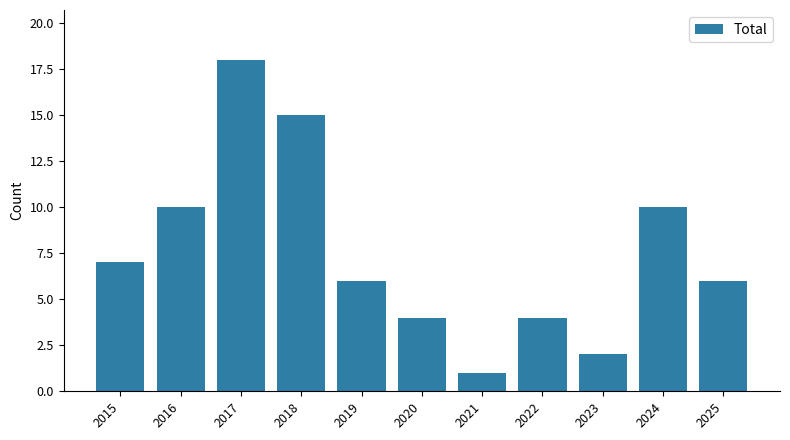

What is the ratio of the value at 2018 to the value at 2017?

0.8